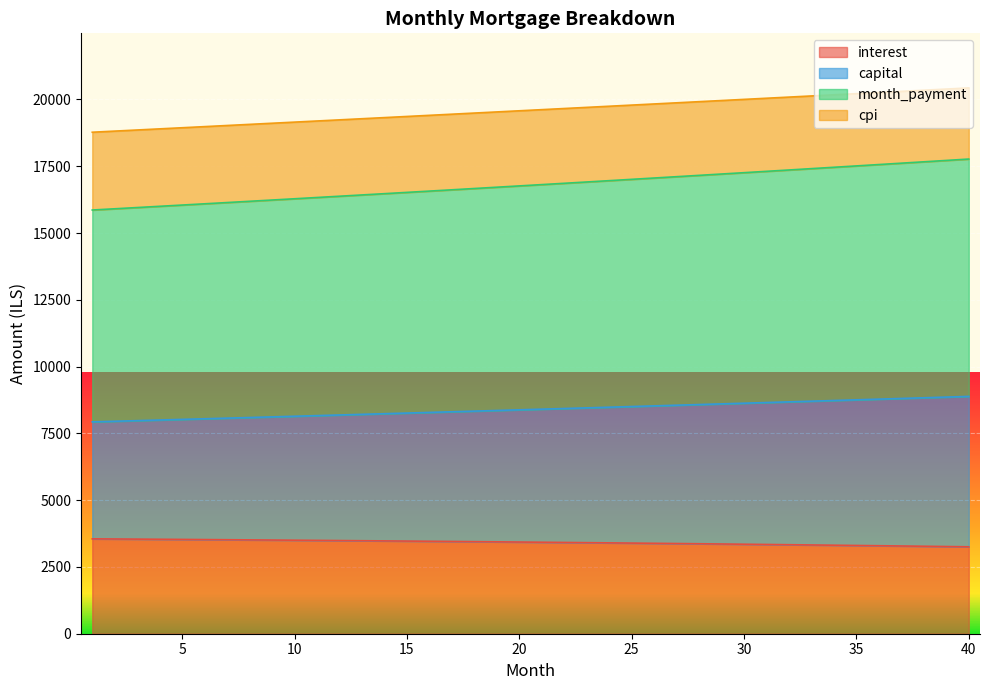

What is the sum of the capital values at 30 and 22?

17061.4